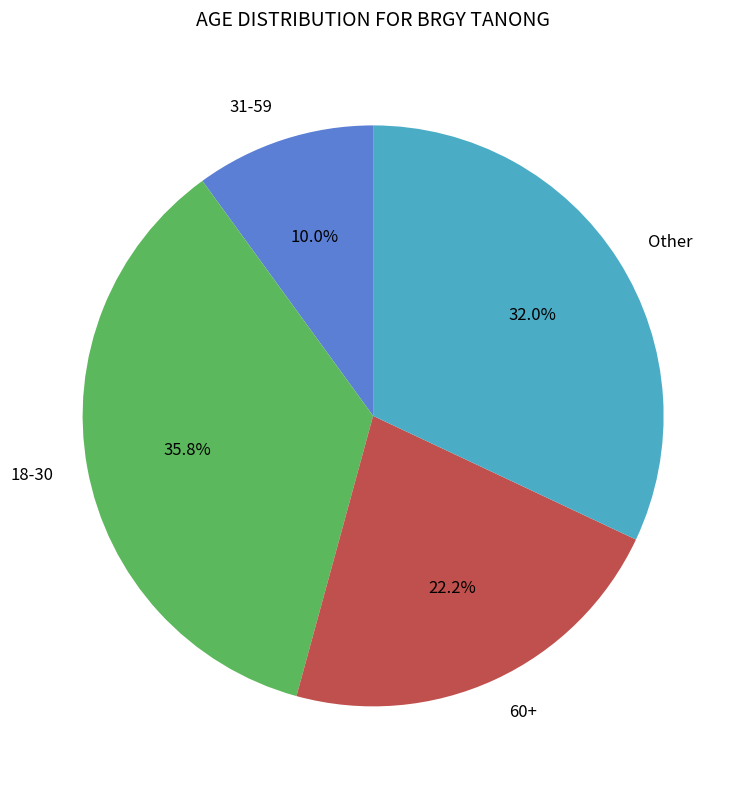

Does any single category account for the majority?

No